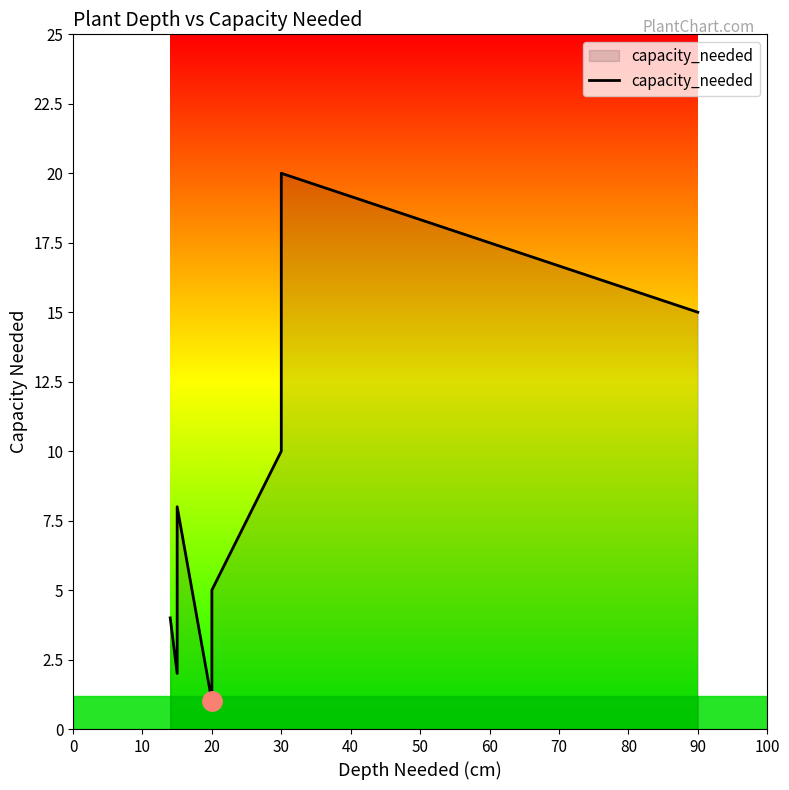

Is it true that the value at 10 is 1?

False